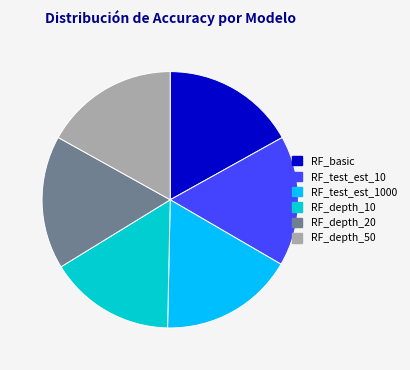

Is there any slice that represents more than half of the pie?

No